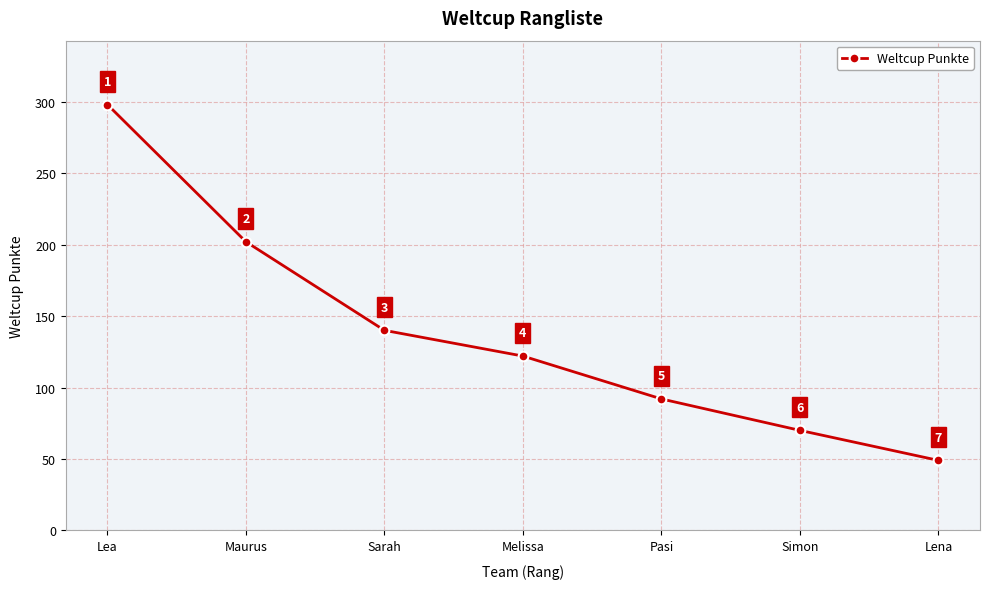

What is the sum of the values at Pasi and Simon?

162